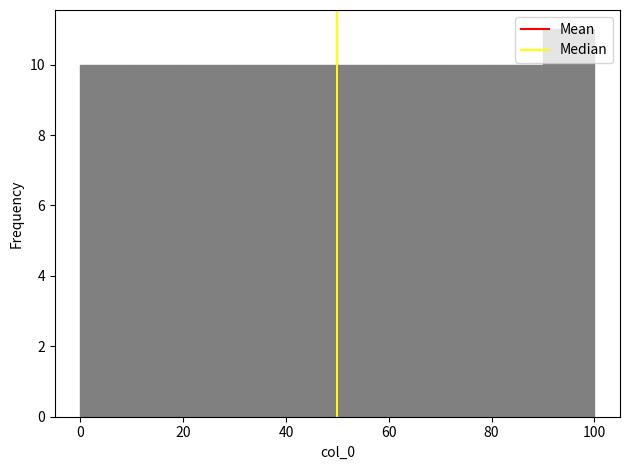

How tall is the bar that spans 70 to 80 on the x-axis? The values are not printed on the chart, so give them approximately, as read against the axis.

10